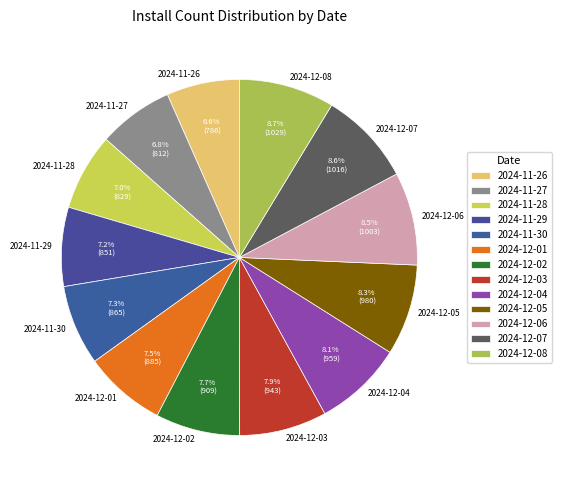

Between 2024-11-30 and 2024-11-26, which is larger?

2024-11-30